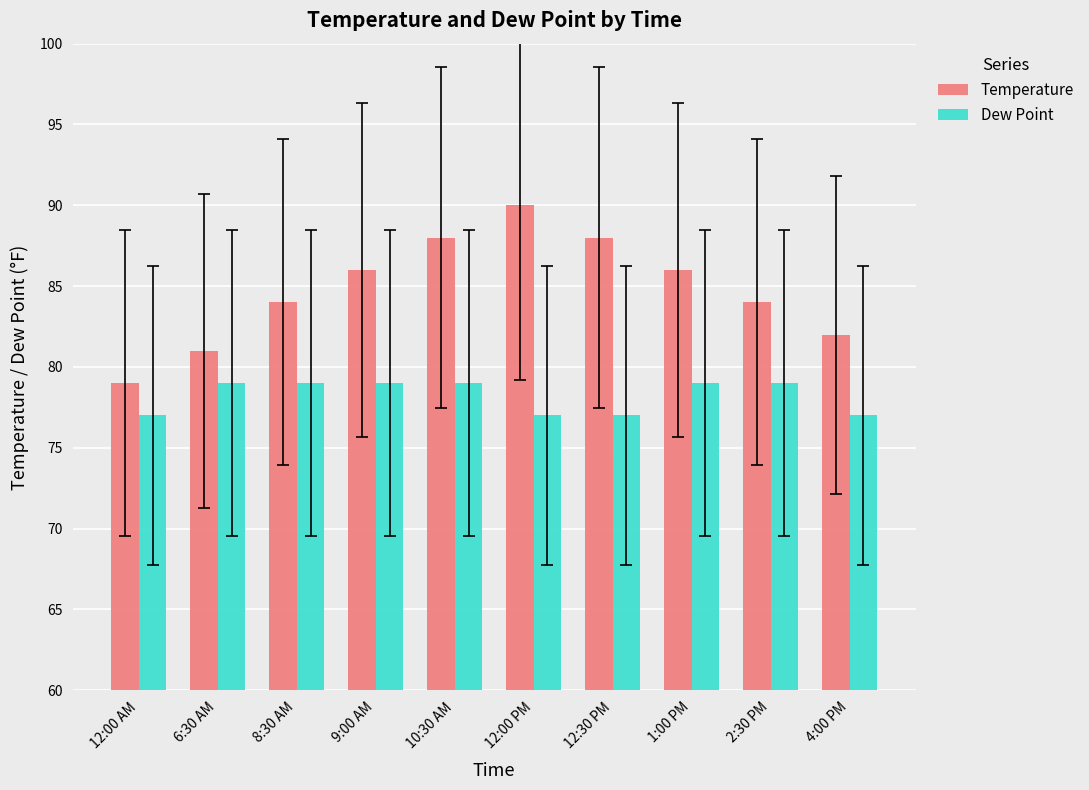

What is the label of the 6th bar from the left?

12:00 PM